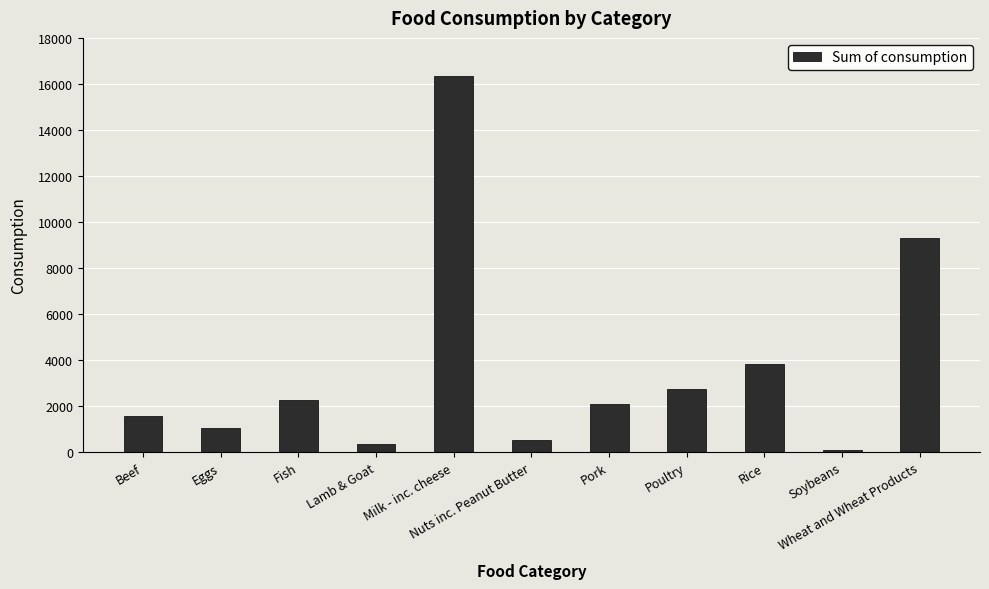

What is the difference between the second highest and minimum values?

9189.6